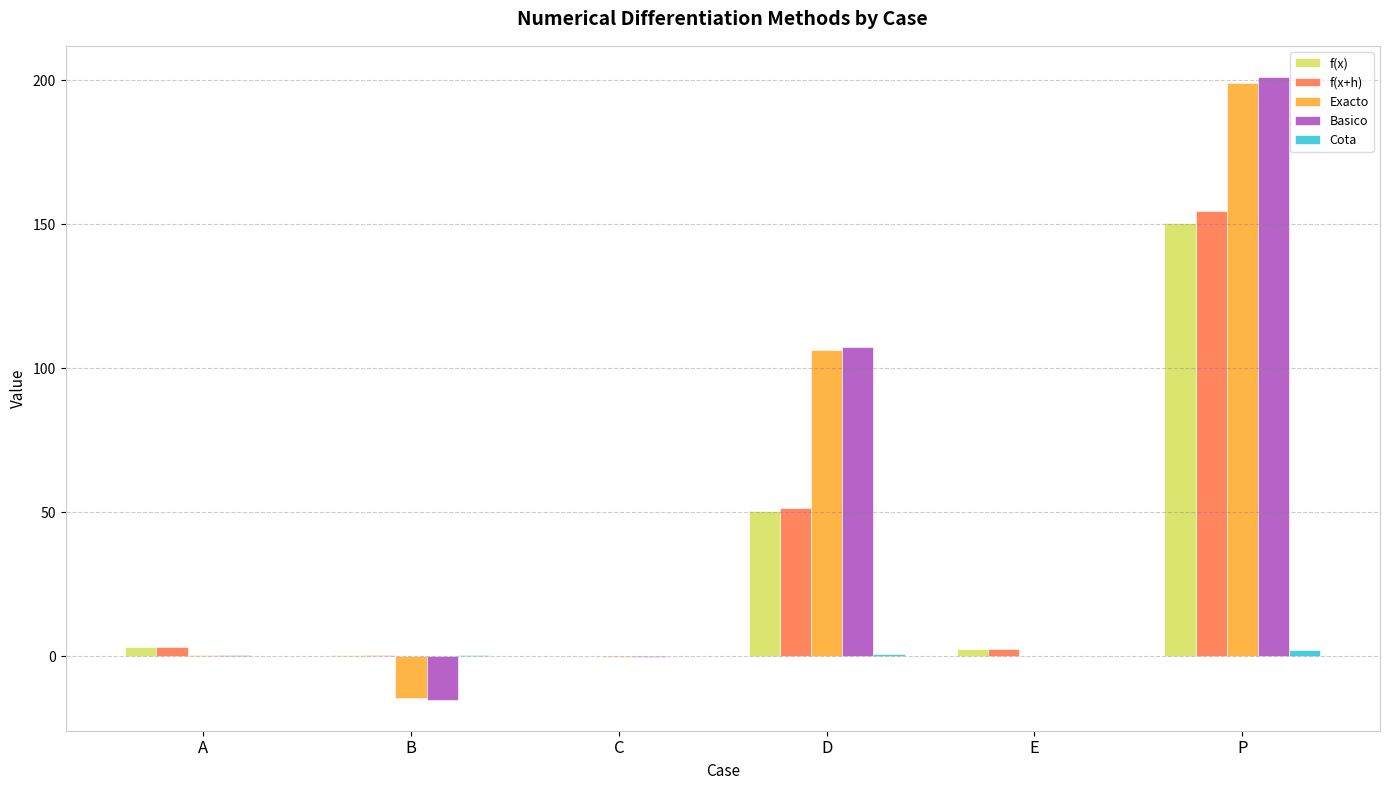

What is the greatest value displayed?

201.1